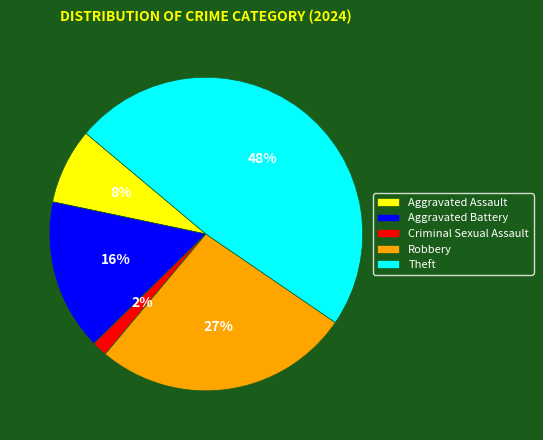

To the nearest percent, what is the difference between the Criminal Sexual Assault and Robbery slice percentages?

25%